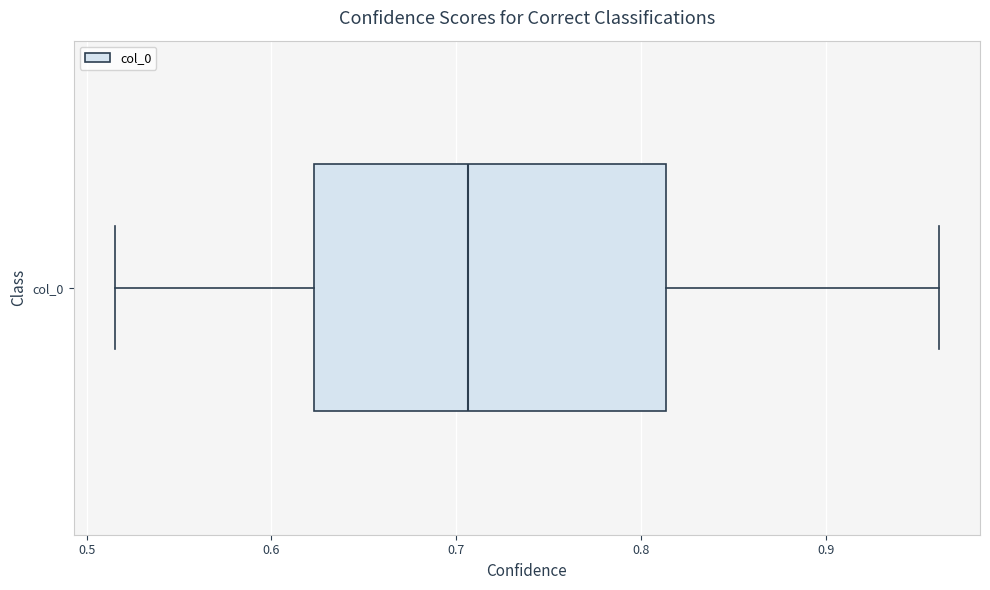

Read this box plot against the x-axis: the position of the median line, the range covered by the box, and the ends of both whiskers. The values are not printed on the chart, so give them approximately, as read against the axis.

median 0.71, box 0.62 to 0.81, whiskers 0.52 to 0.96